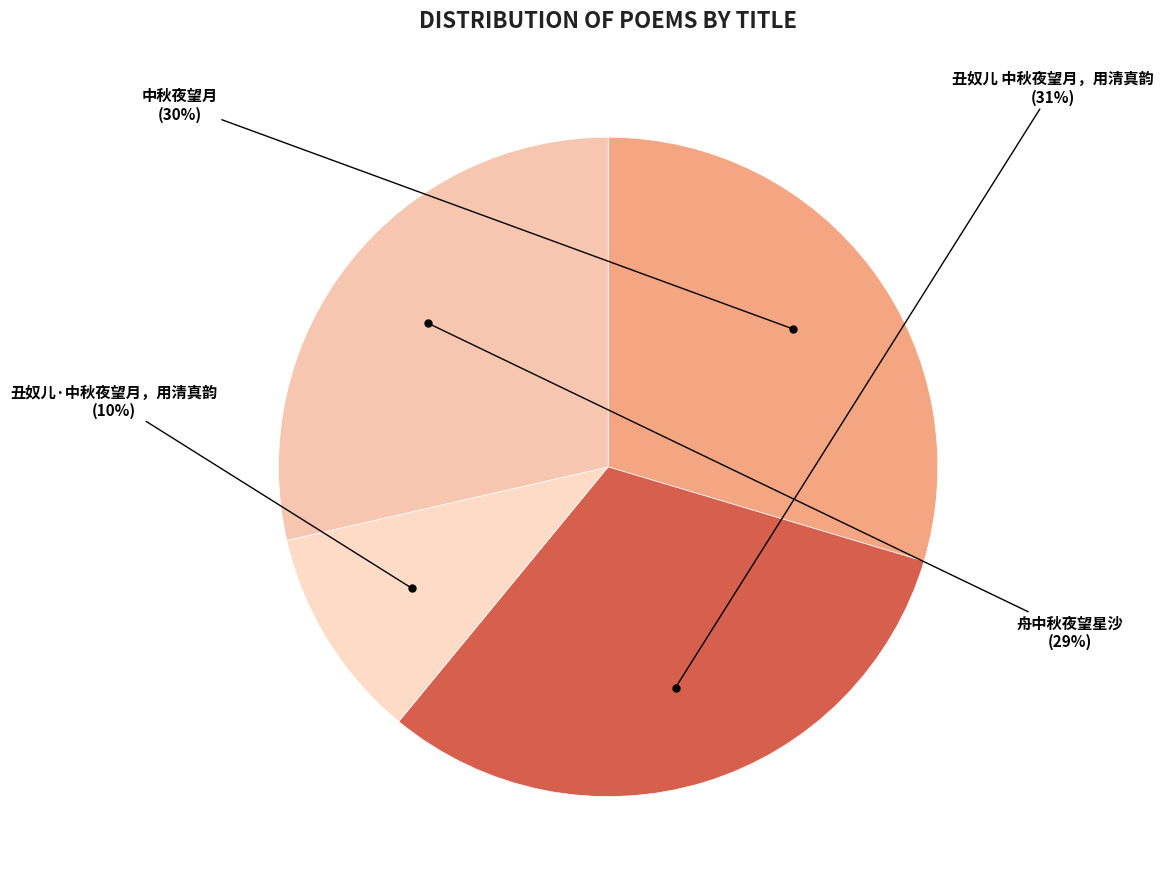

What is the smallest slice in the pie chart?

丑奴儿·中秋夜望月，用清真韵